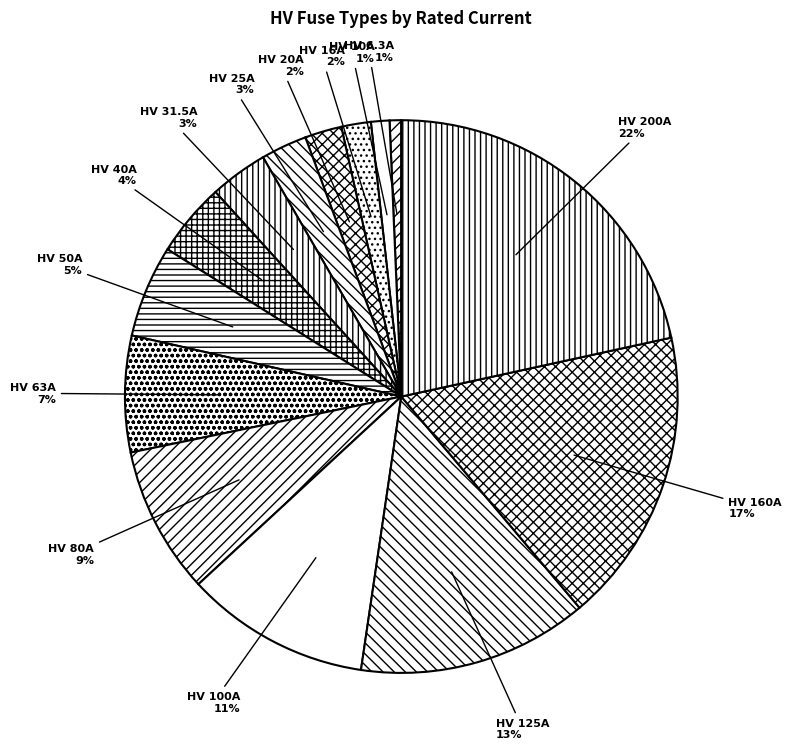

Is the sum of HV 160A and HV 125A greater than half?

No